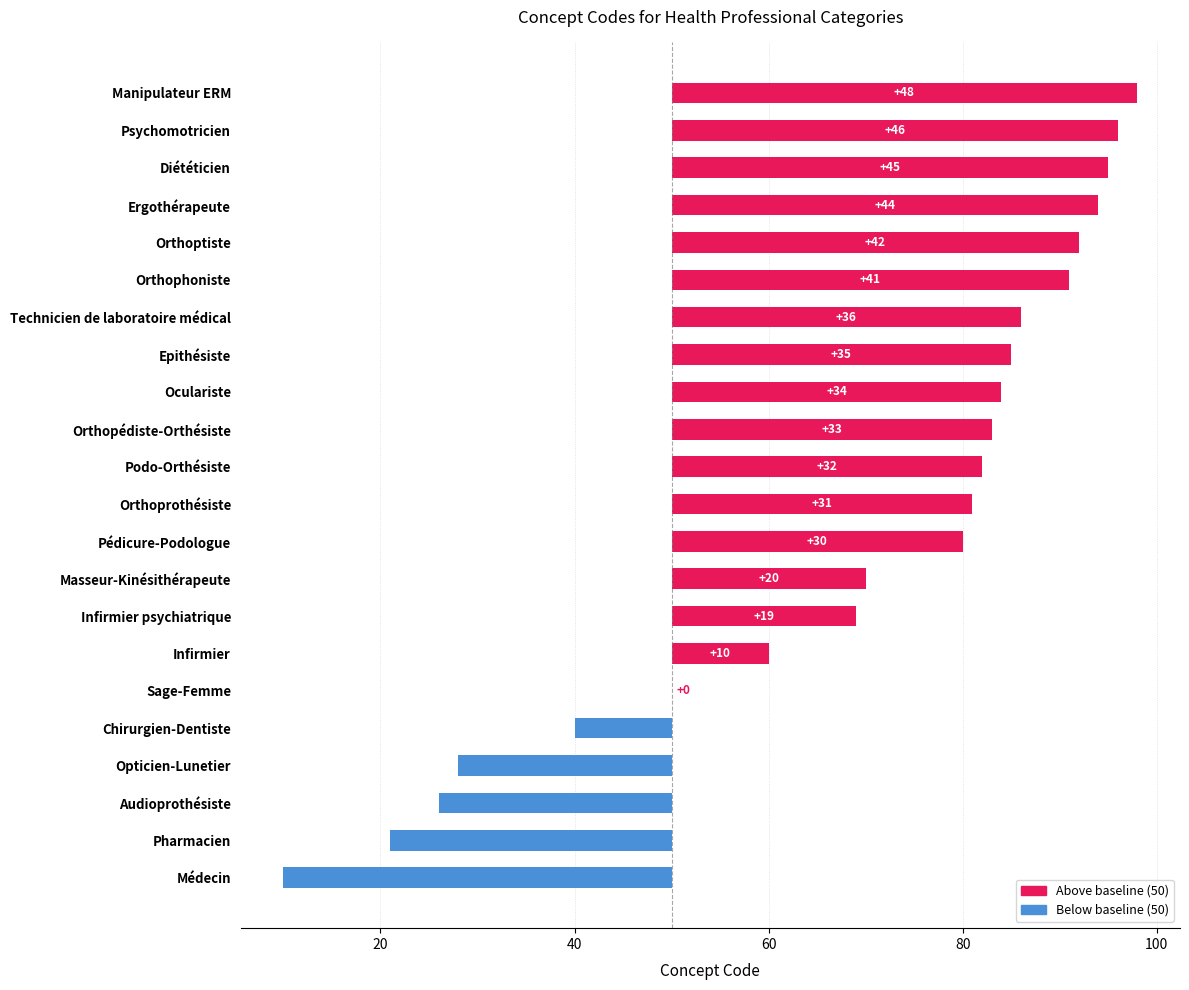

The chart shows a value of 19 at Infirmier psychiatrique. True or false?

True